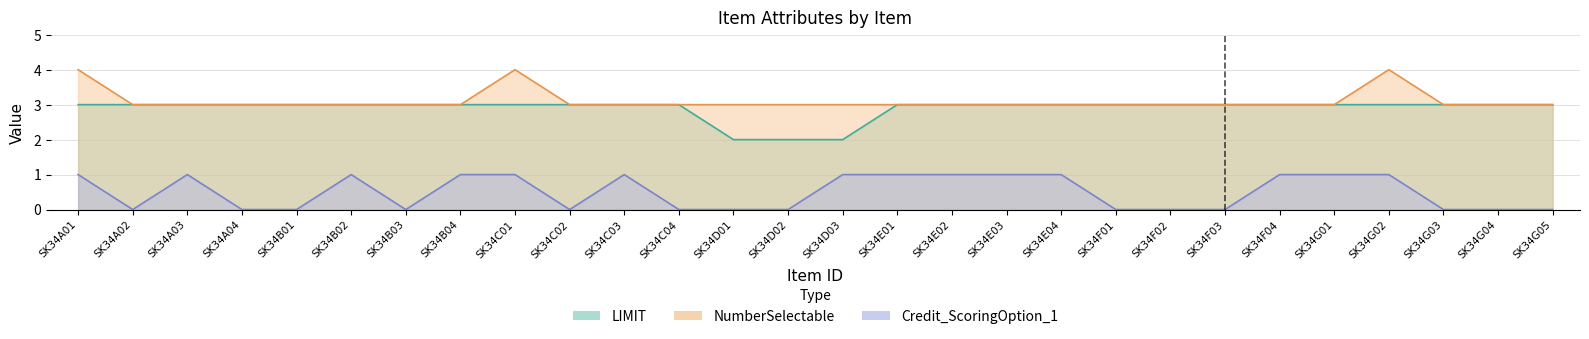

True or false: LIMIT and Credit_ScoringOption_1 cross at least once.

False